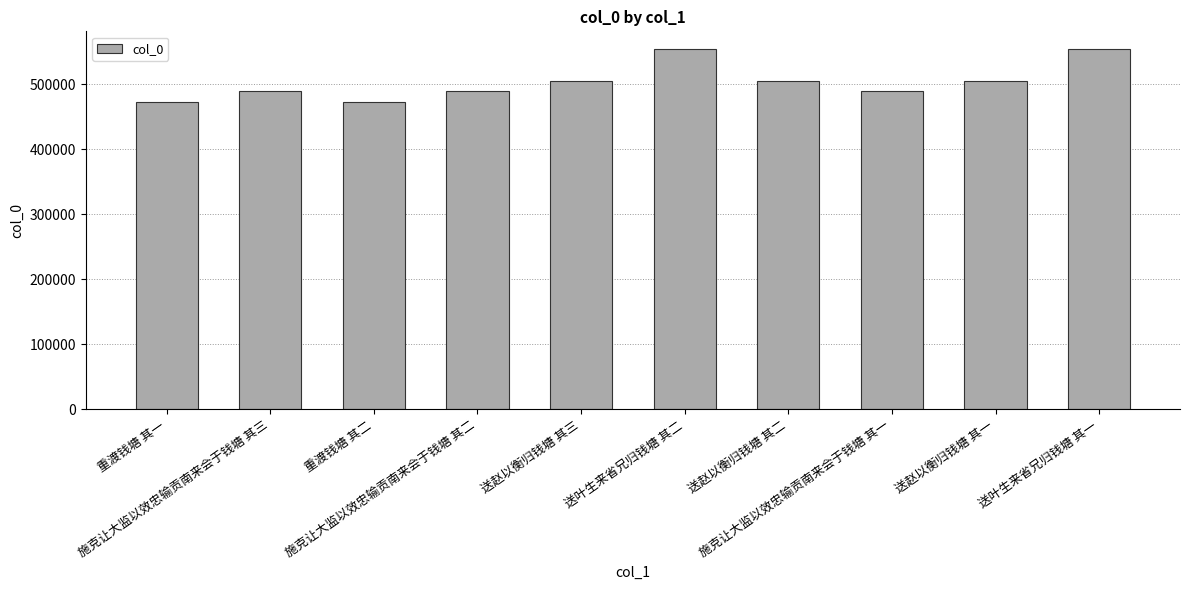

Does the chart contain any negative values?

No